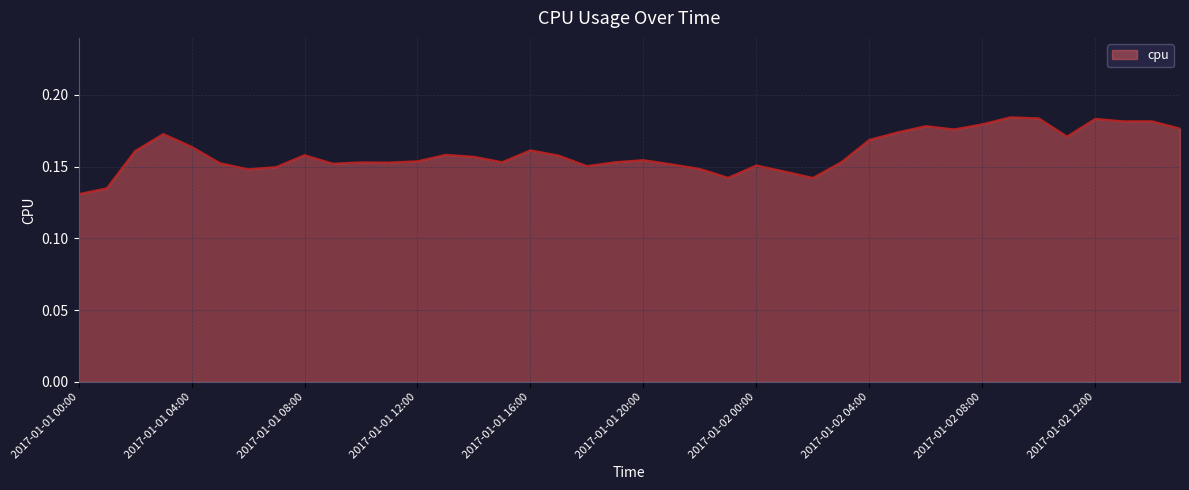

Which category has the highest value across all series?

2017-01-02 09:00